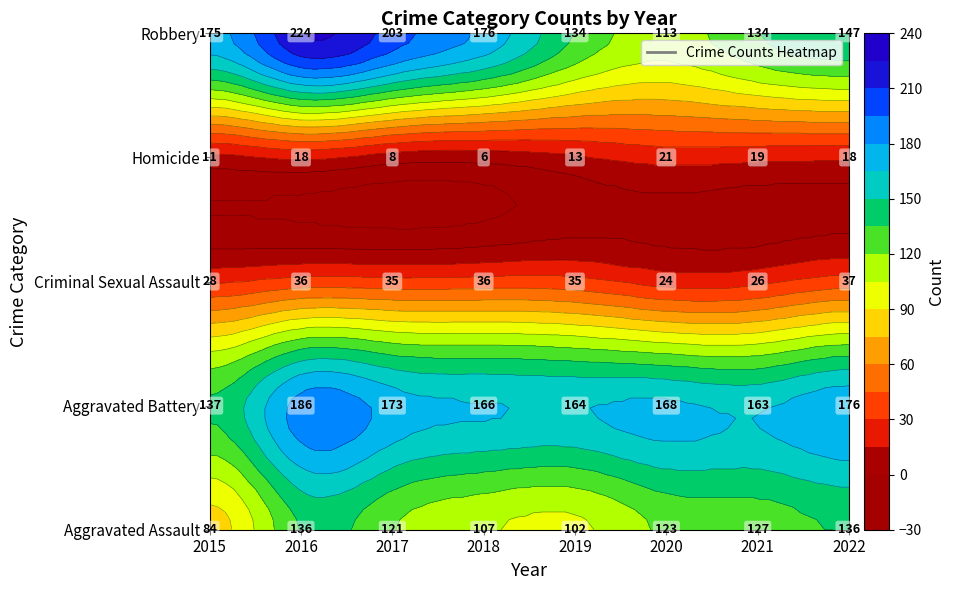

How many data points in Aggravated Battery are above 168?

3